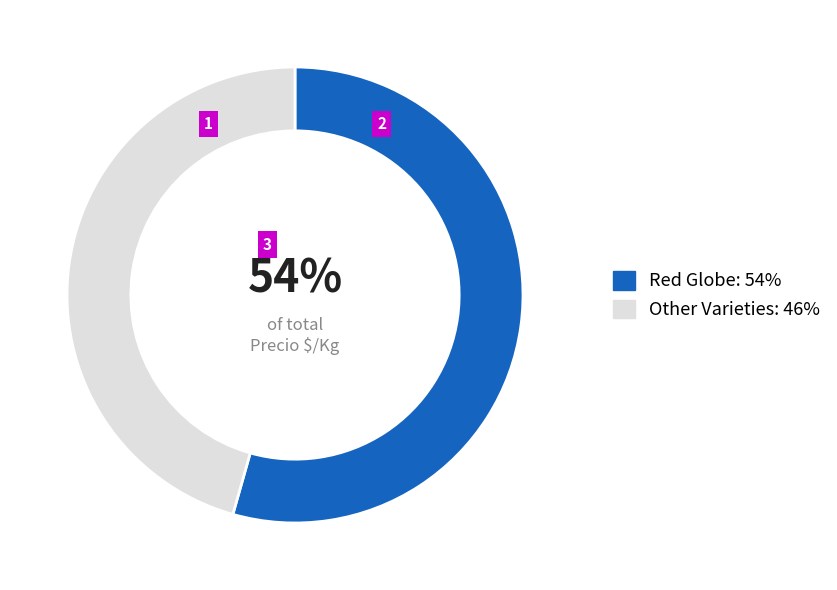

What percentage is the Other Varieties: 46% slice, to the nearest percent?

46%